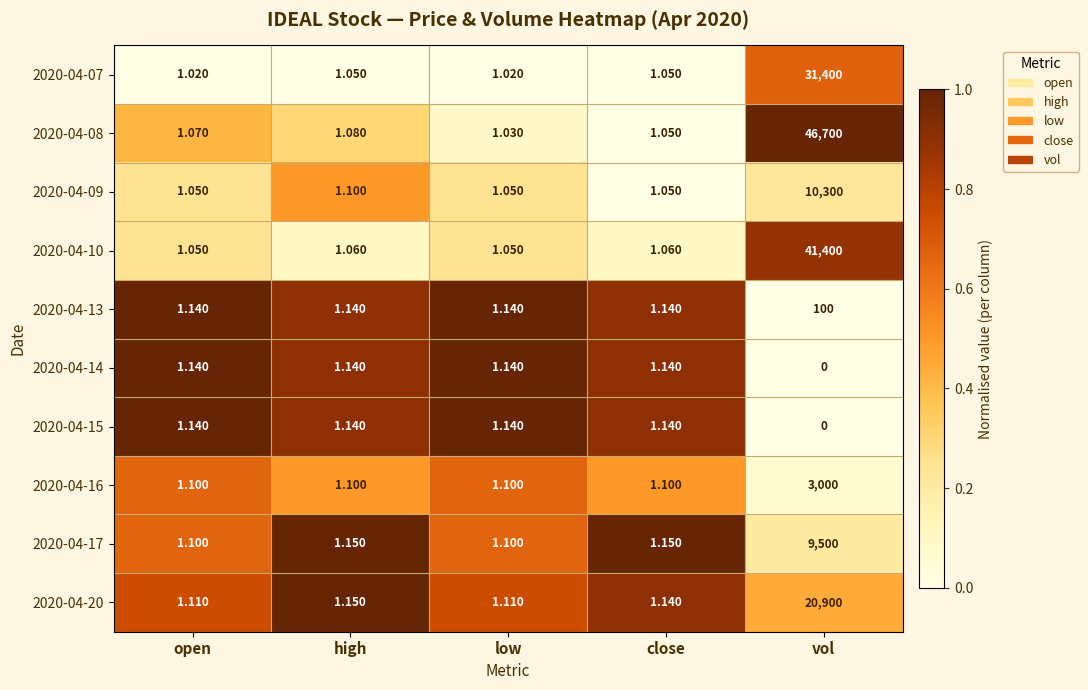

At which label does 2020-04-14 first exceed 1?

open